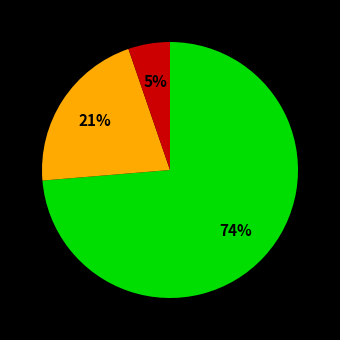

How many segments does this pie chart have?

3